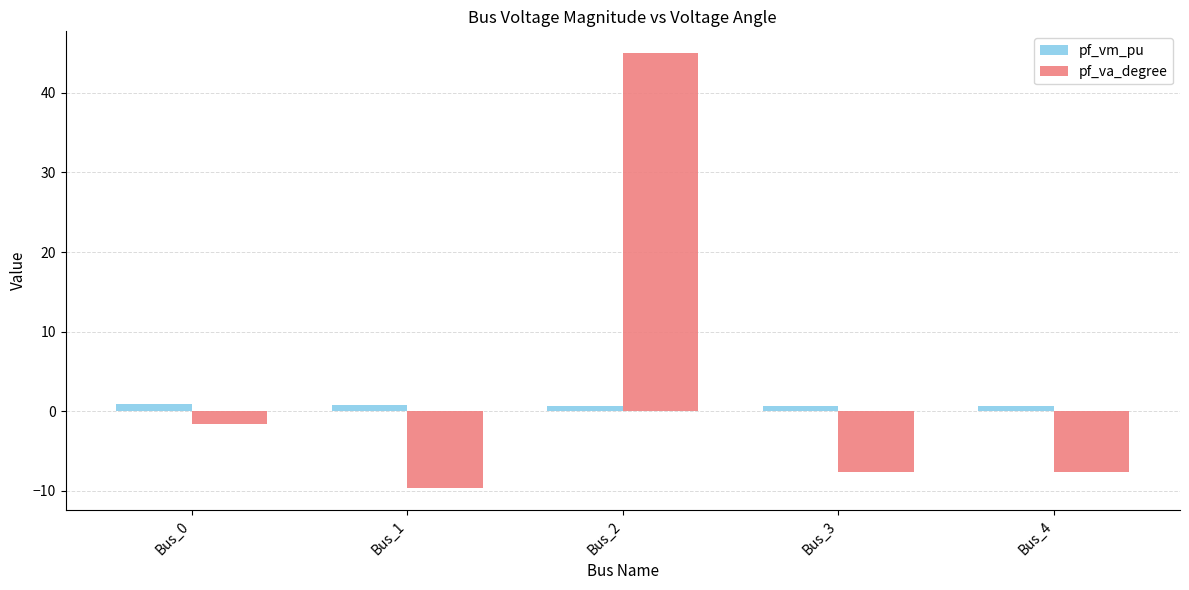

List the series in order of their overall mean, lowest first.

pf_vm_pu, pf_va_degree